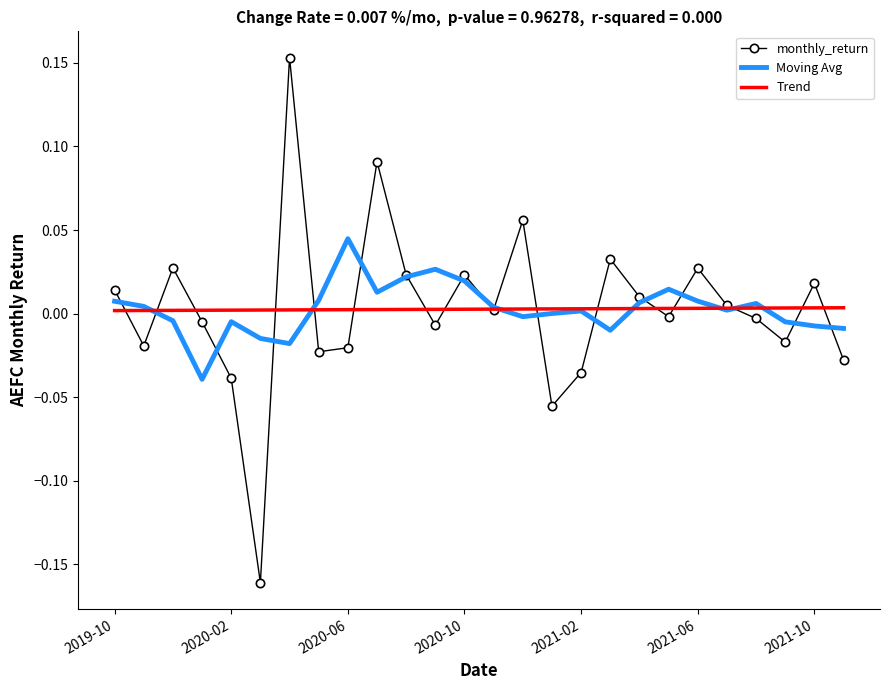

List the series in order of their peak value, lowest first.

Trend, Moving Avg, monthly_return